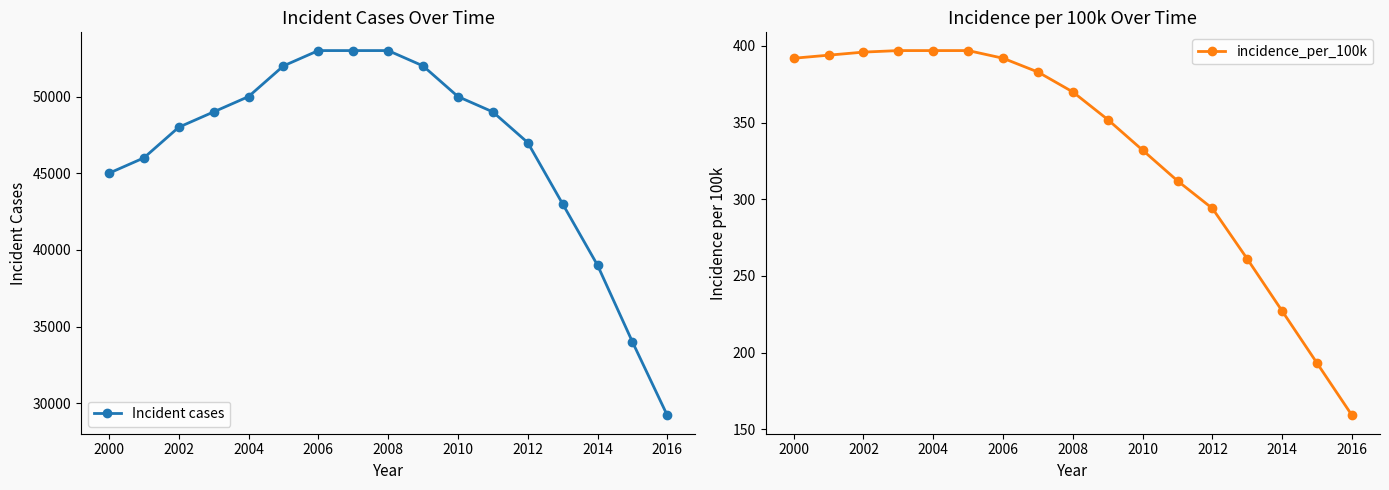

Read the incidence_per_100k value at 2016.

159